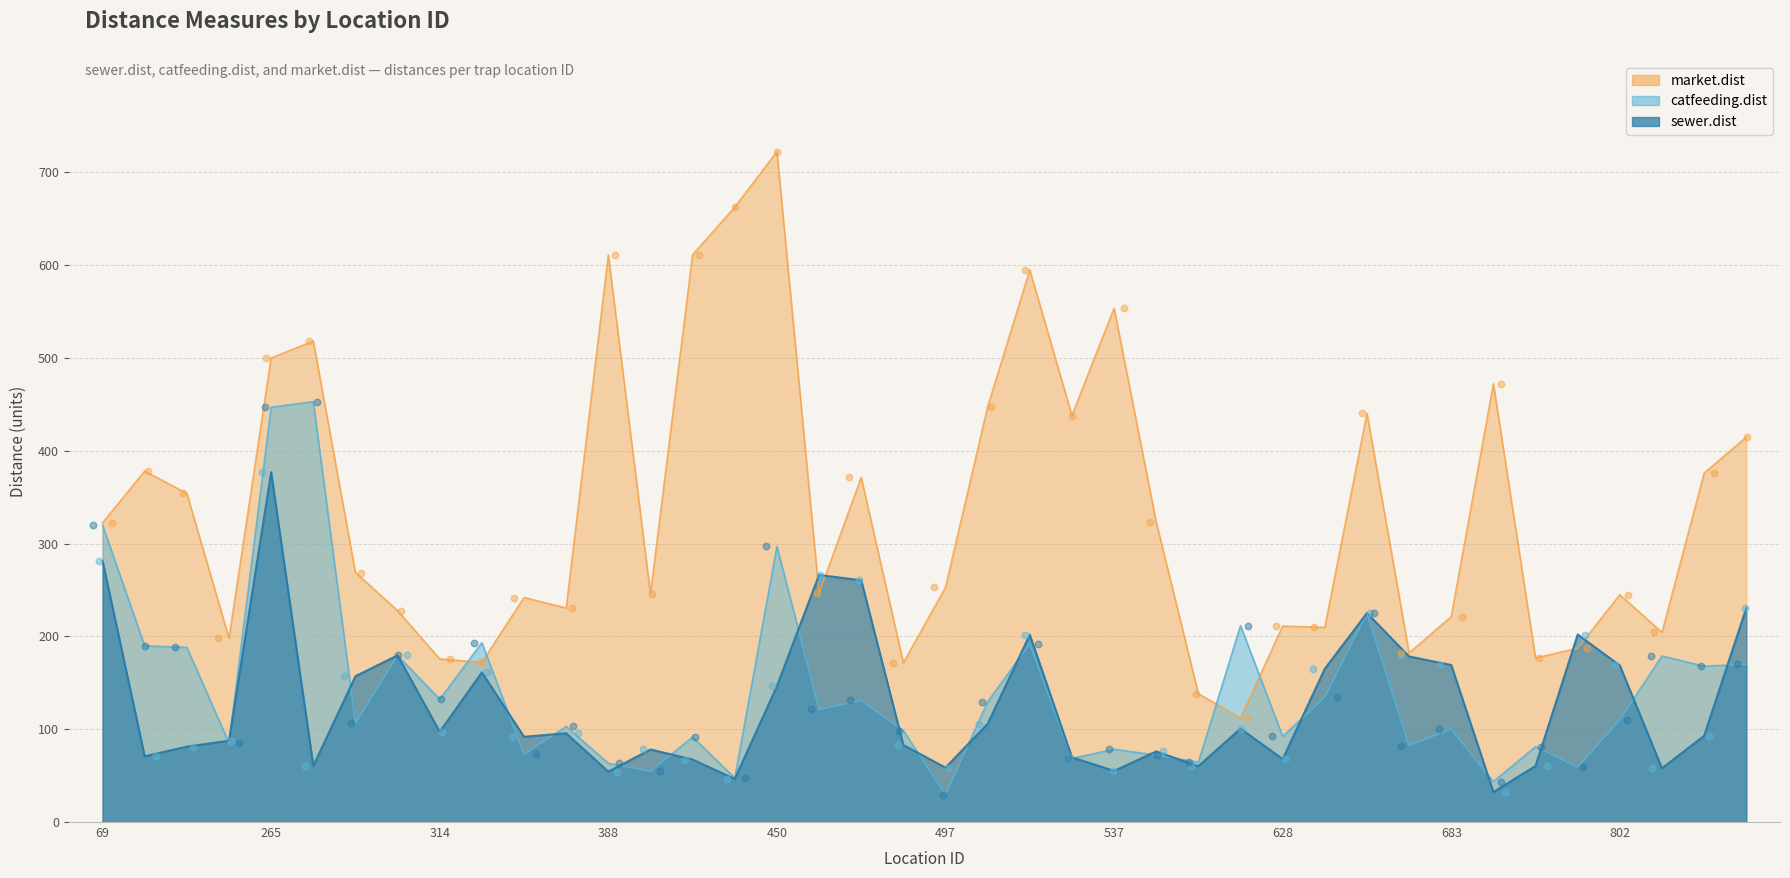

Which series contains the lowest Y value?

catfeeding.dist